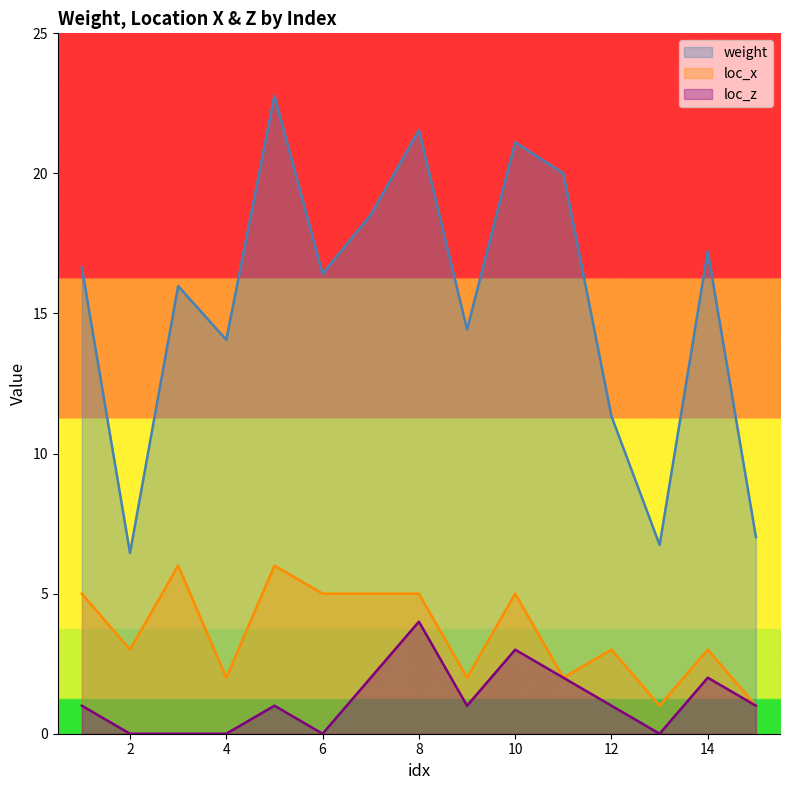

At which category does loc_z reach its first local peak?

5